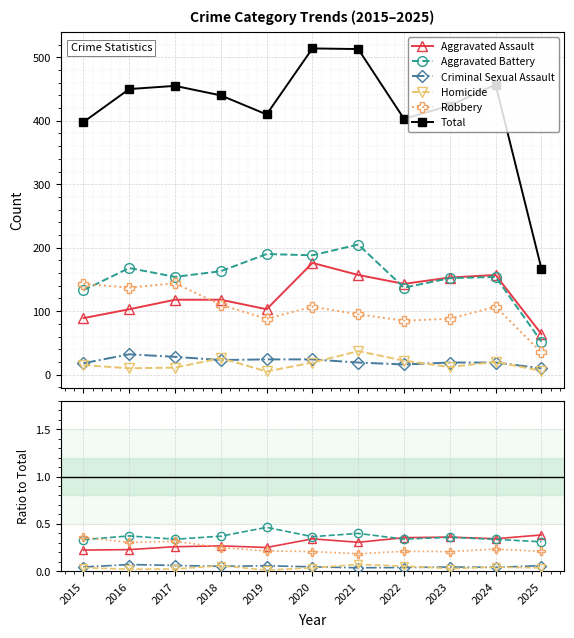

True or false: Aggravated Battery has a value of 0.5 at 2022.

False